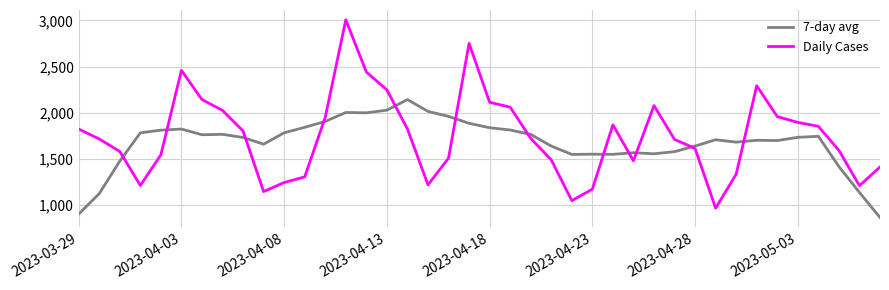

What is the difference between the maximum and minimum values in the Daily Cases series?

2037.0